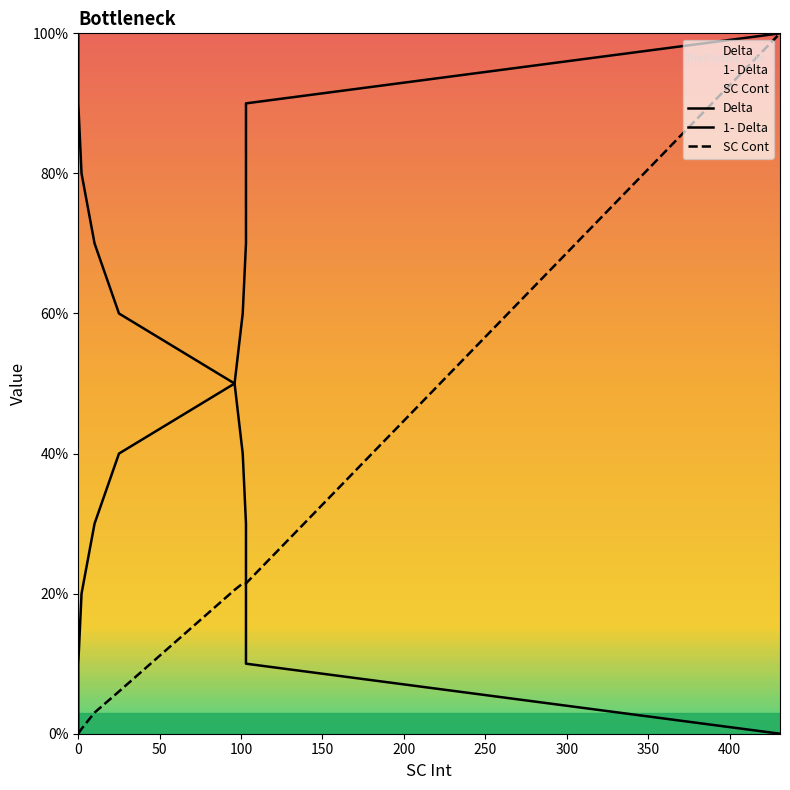

Rank the categories by Delta value from lowest to highest.

0, 0, 2, 10, 25, 96, 101, 103, 103, 103, 431